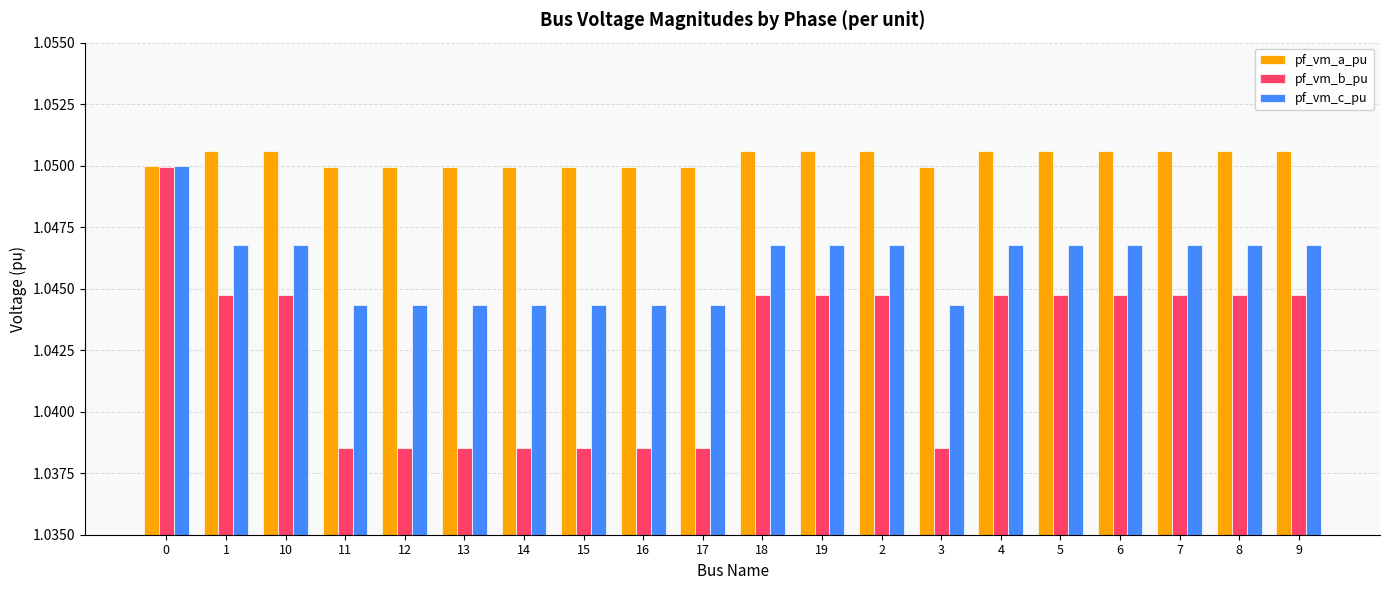

What is the sum of the pf_vm_c_pu values at 15 and 19?

2.1